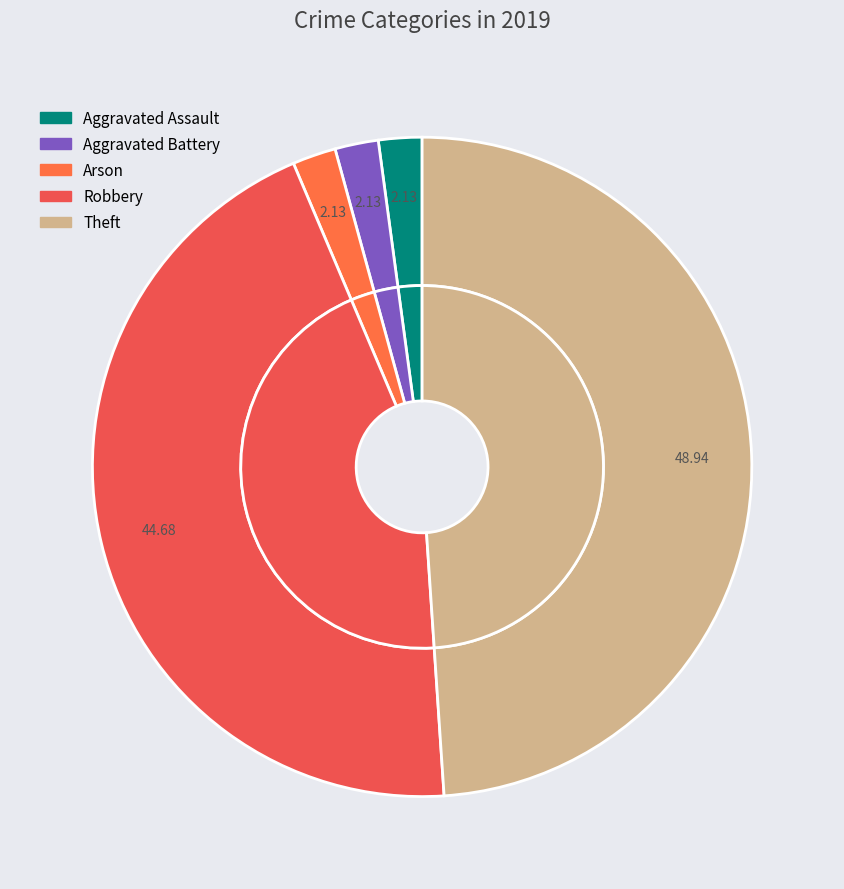

The Aggravated Assault slice represents 2% of the pie. True or false?

True